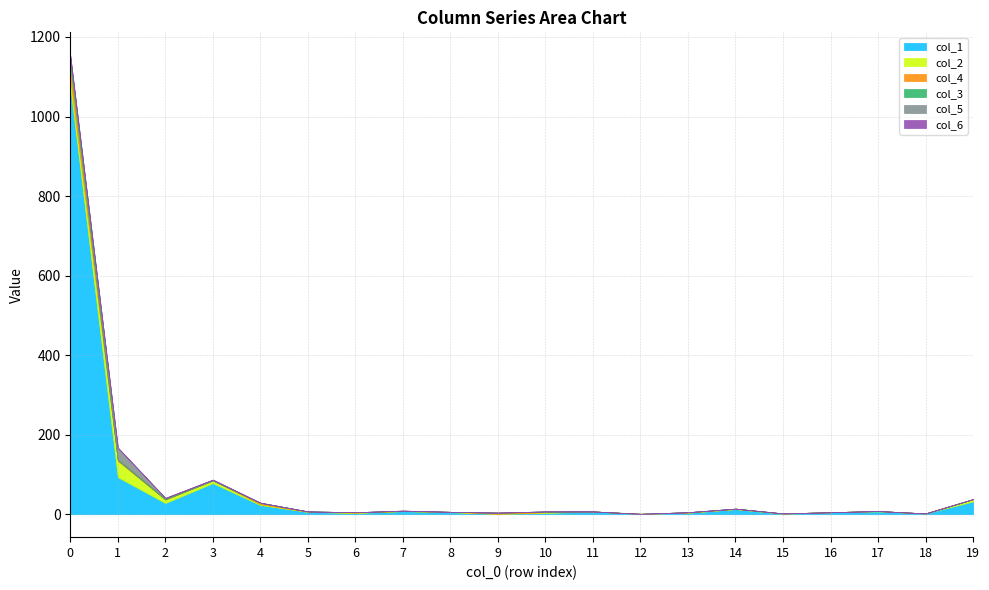

True or false: col_6 and col_5 cross at least once.

False